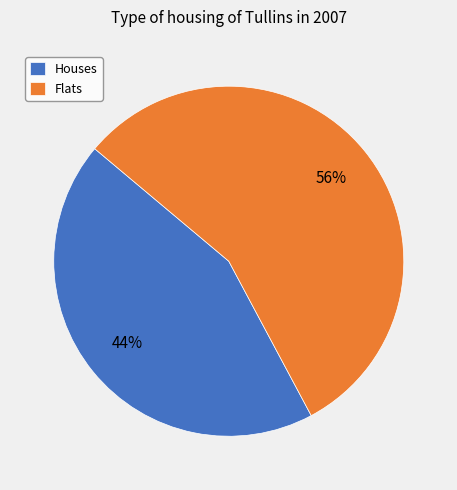

To the nearest percent, what is the difference between the Flats and Houses slice percentages?

12%